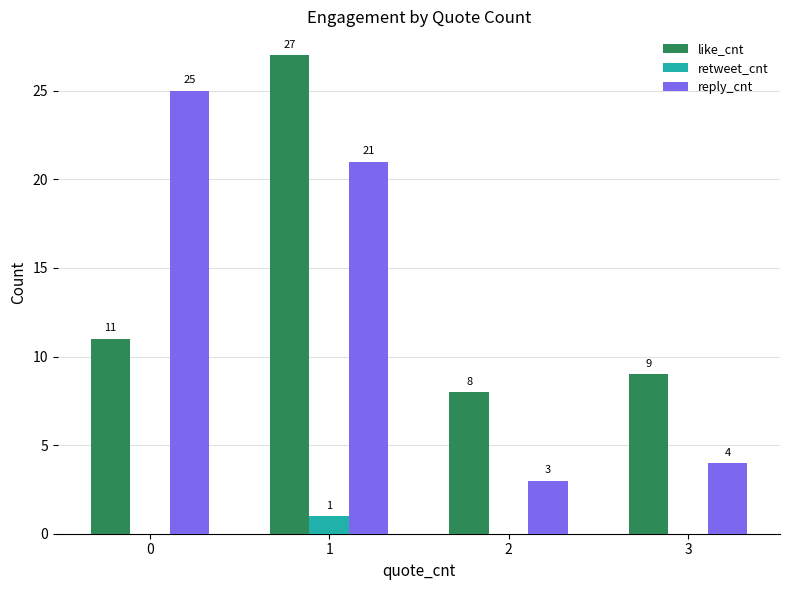

What is the total value across all series at 1?

49